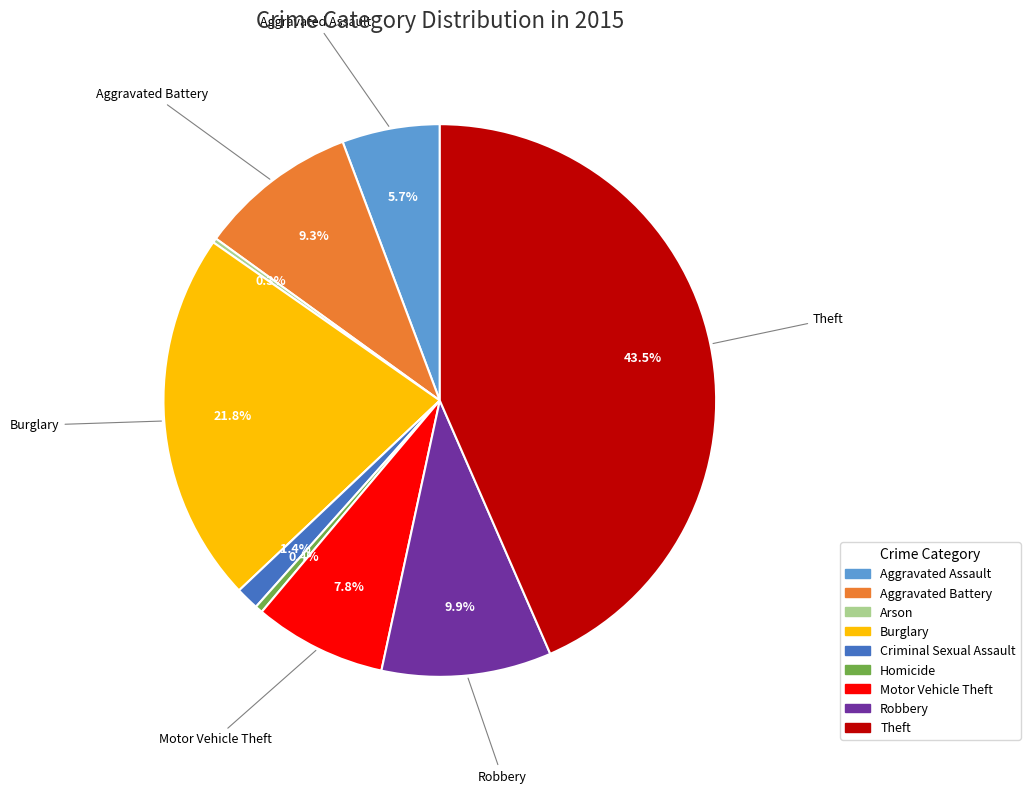

What percentage is NOT represented by Homicide?

99.6%